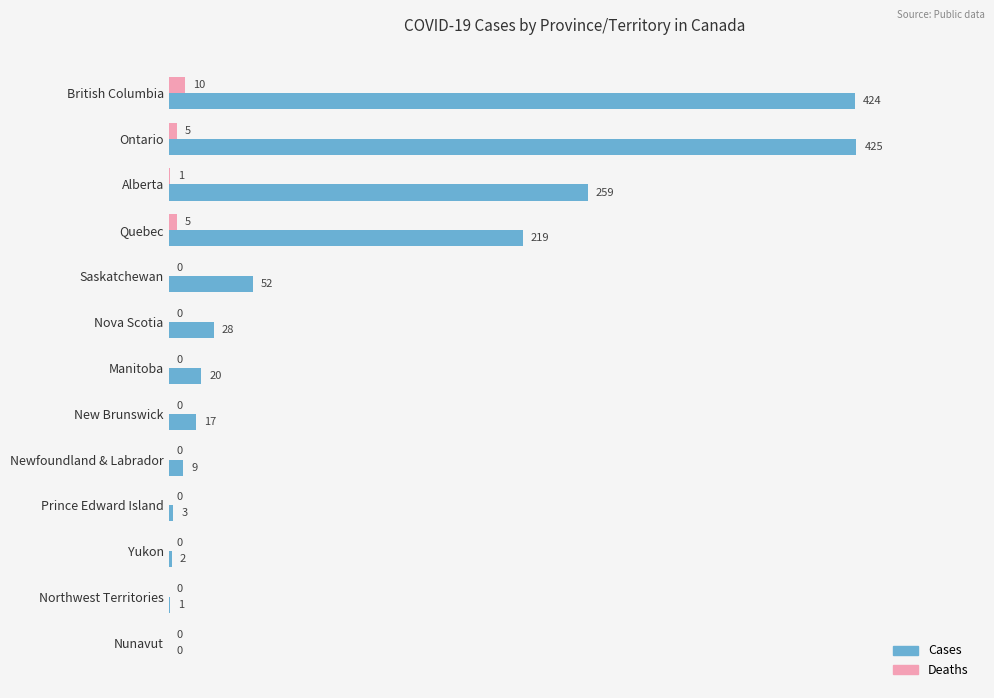

What is the maximum value for Cases?

425